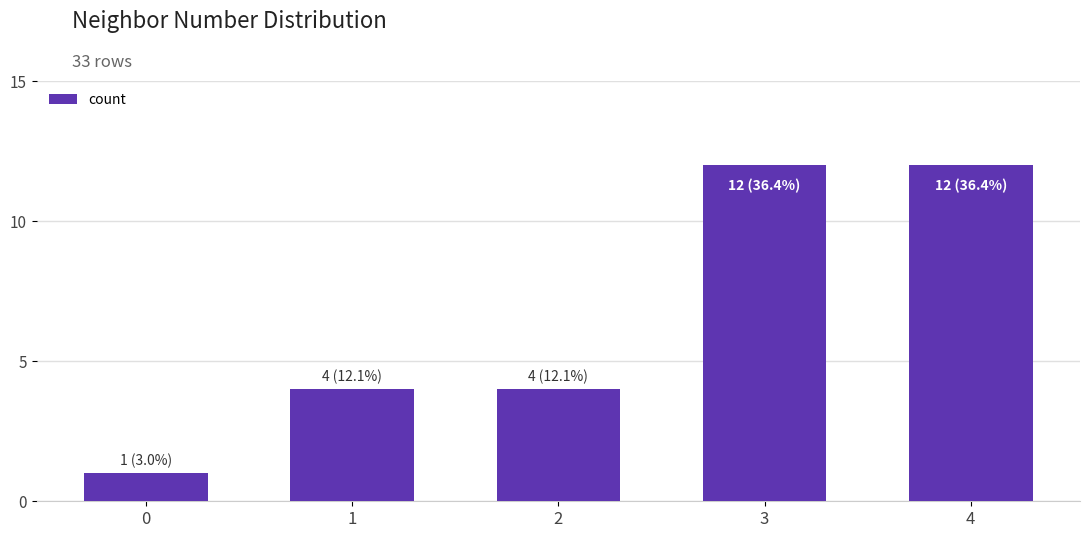

What is the minimum value shown in the chart?

1